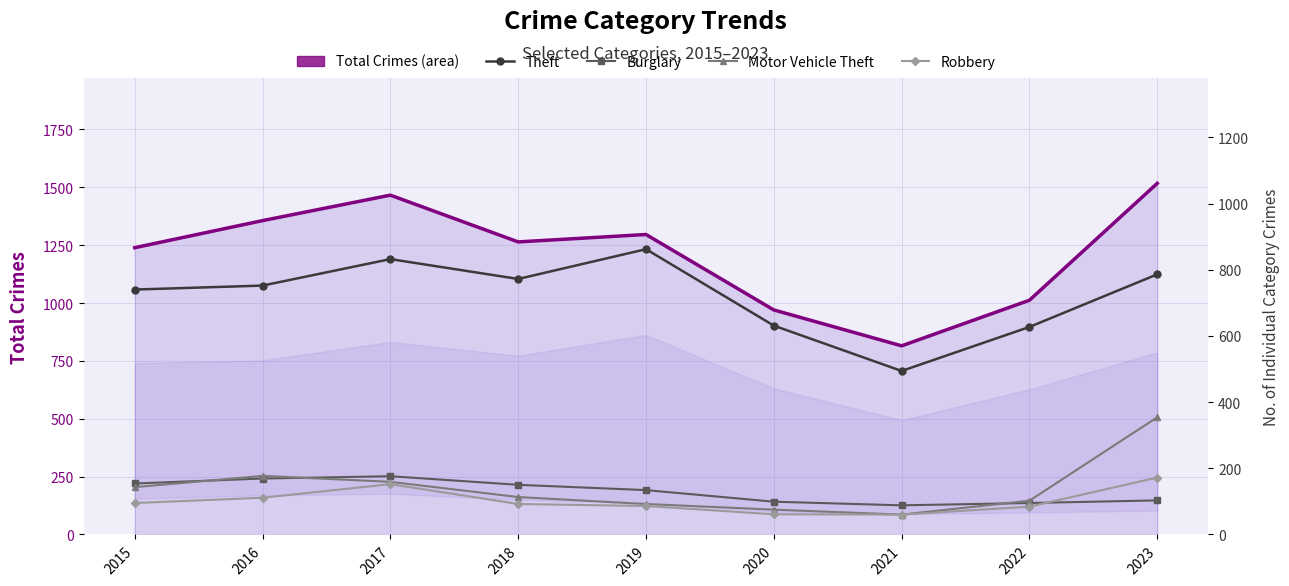

Which has a higher value, 2022 or 2017?

2017